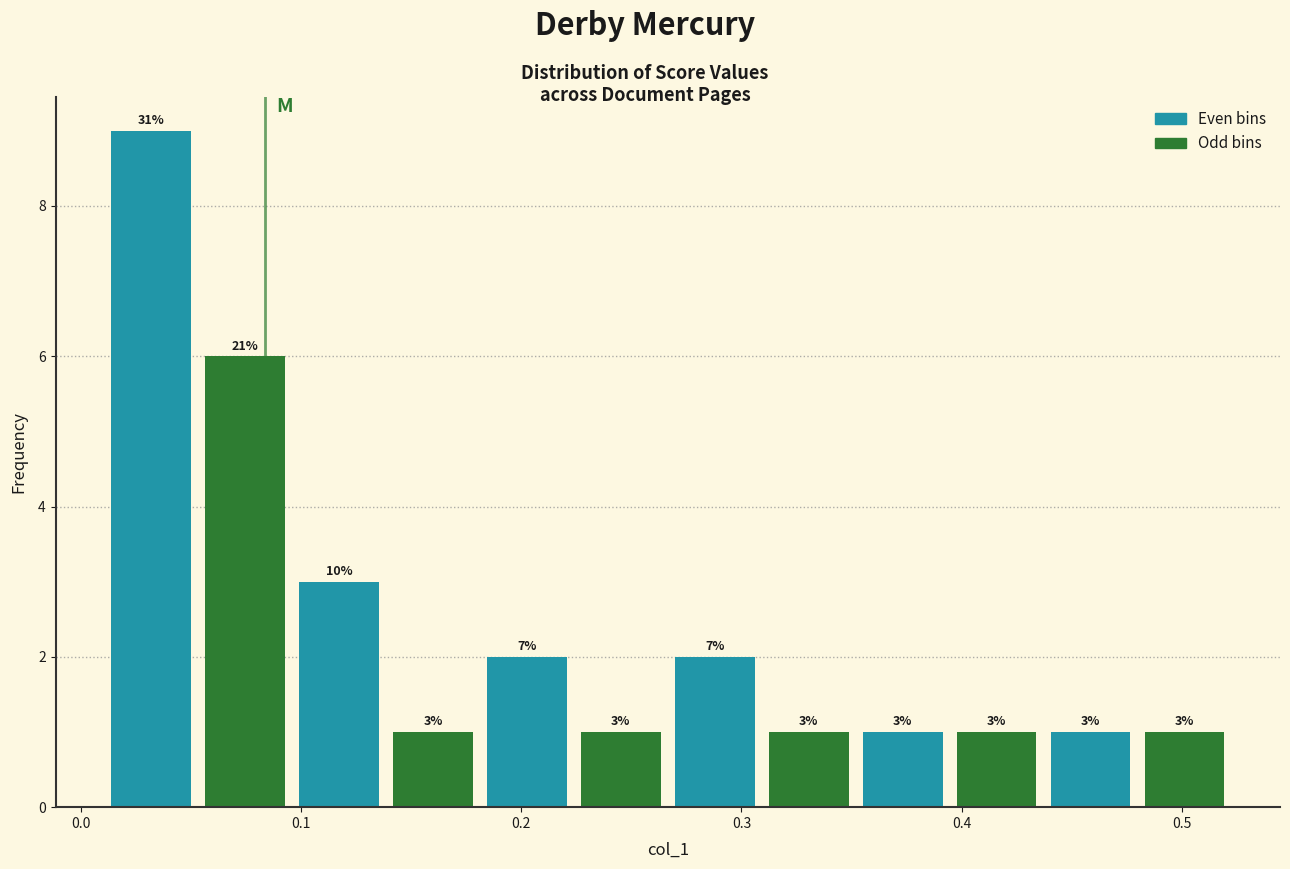

Over which range of the x-axis is the bar tallest?

0.01 to 0.05